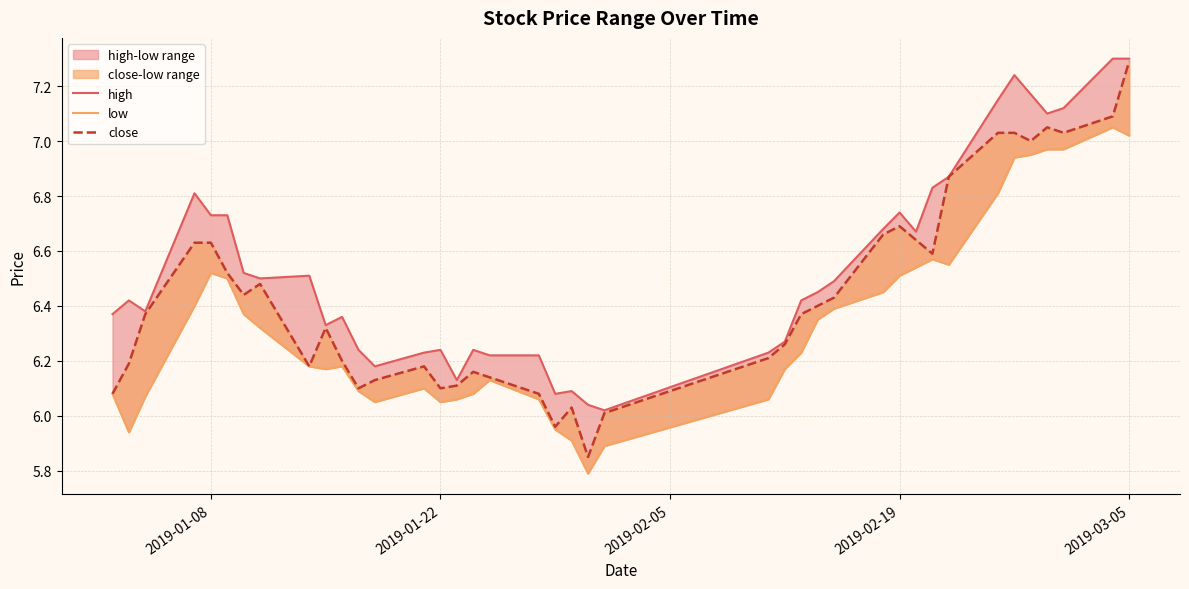

What is the spread (max minus min) of values at 2019-03-05?

0.3